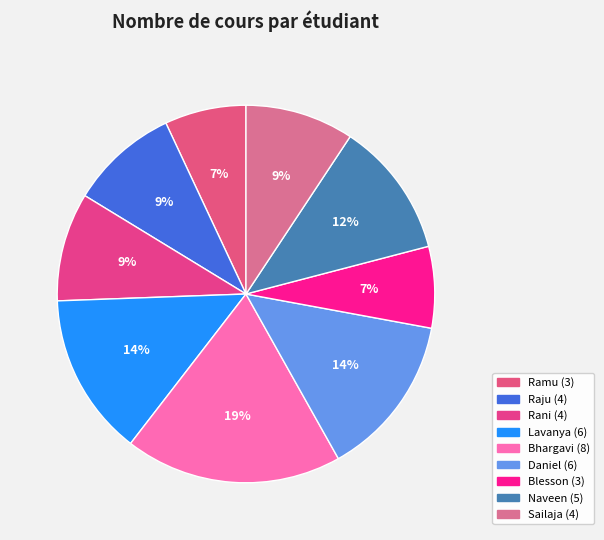

To the nearest percent, what is the average slice percentage?

11%